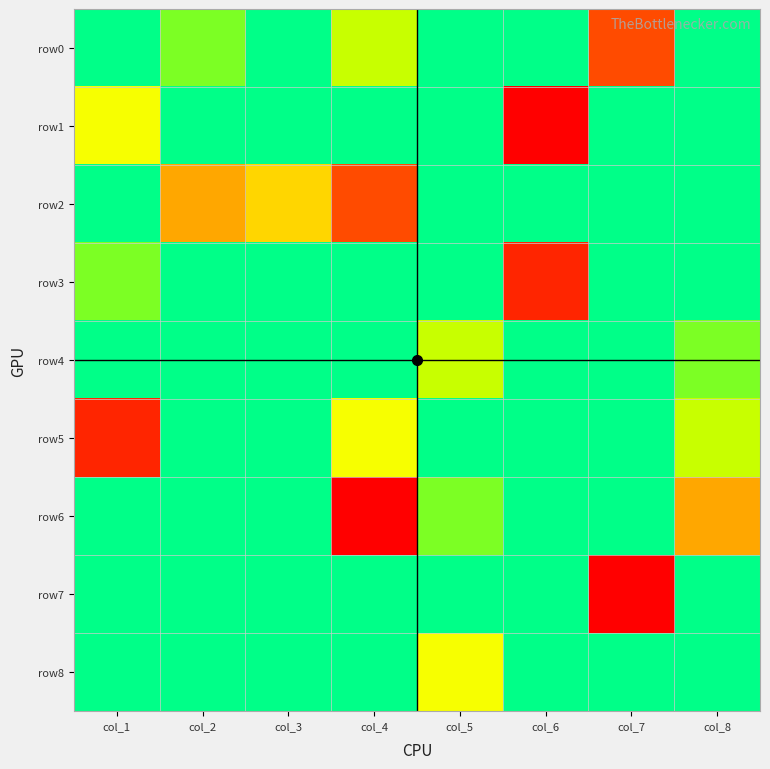

Which has a higher value, col_4 or col_2?

col_4